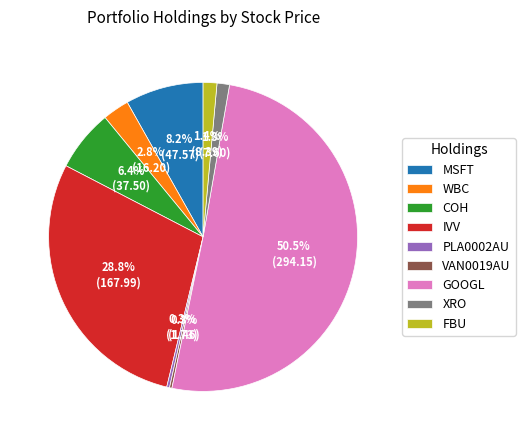

Between GOOGL and WBC, which is larger?

GOOGL